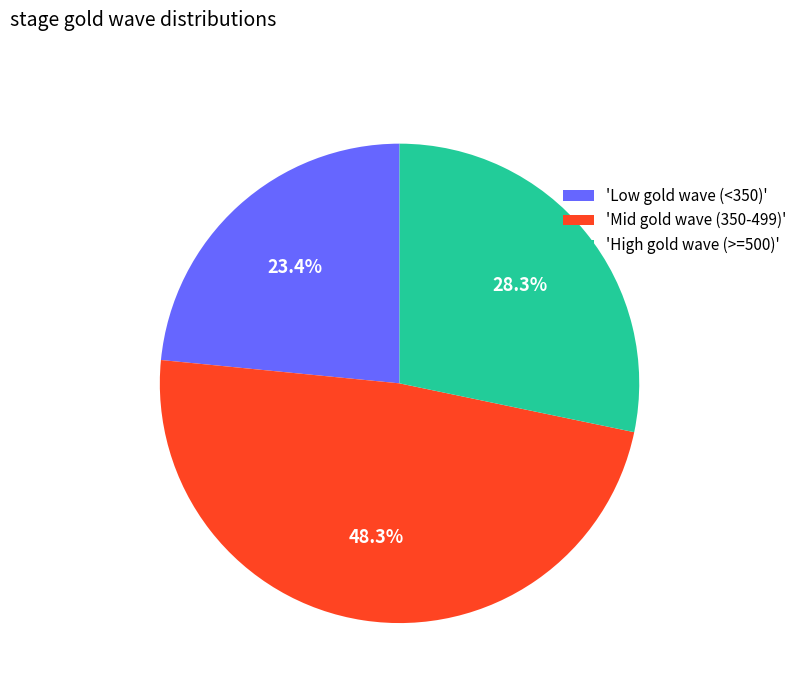

Which slice is the largest?

'Mid gold wave (350-499)'